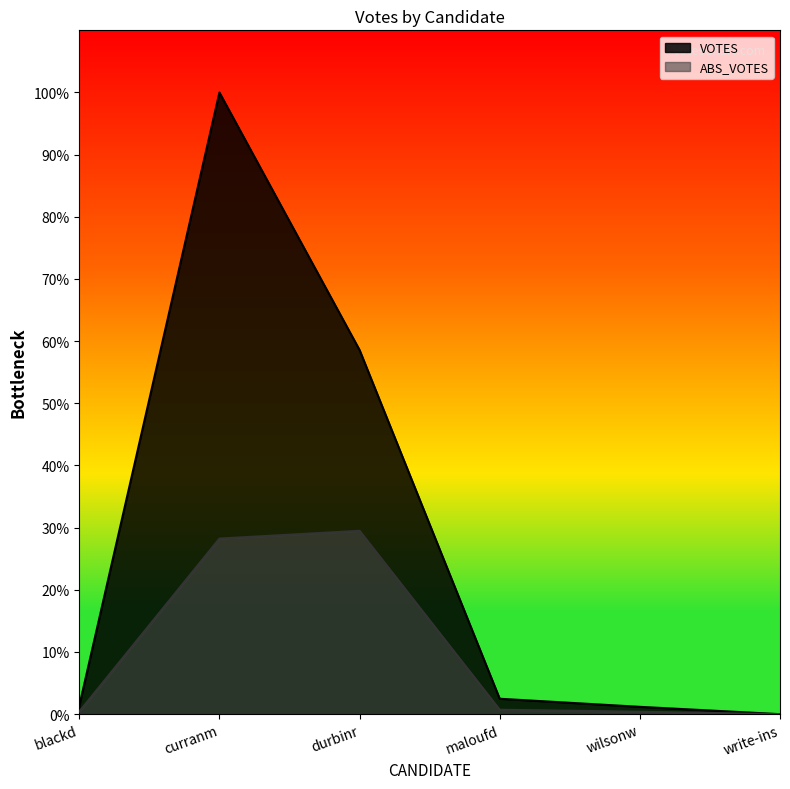

What is the difference between the ABS_VOTES values at curranm and maloufd?

1122